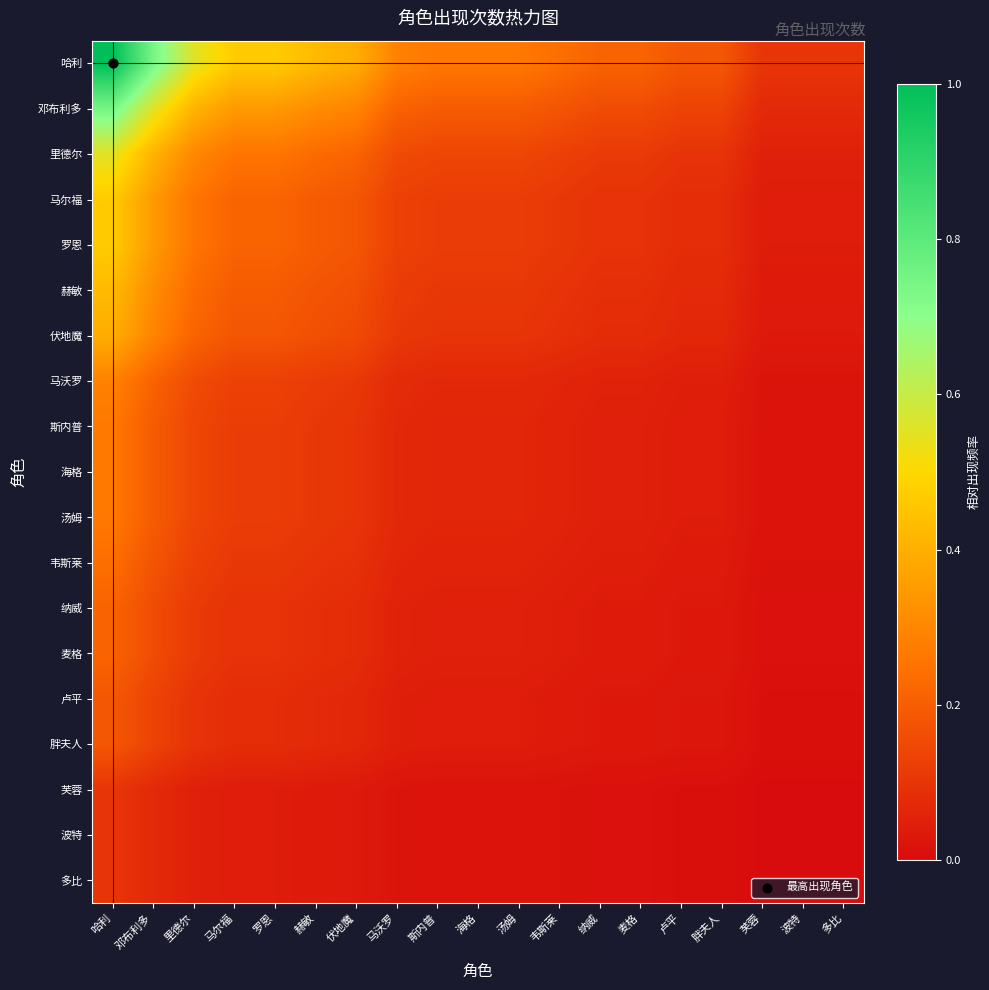

Between 罗恩 and 马尔福, which is larger?

罗恩